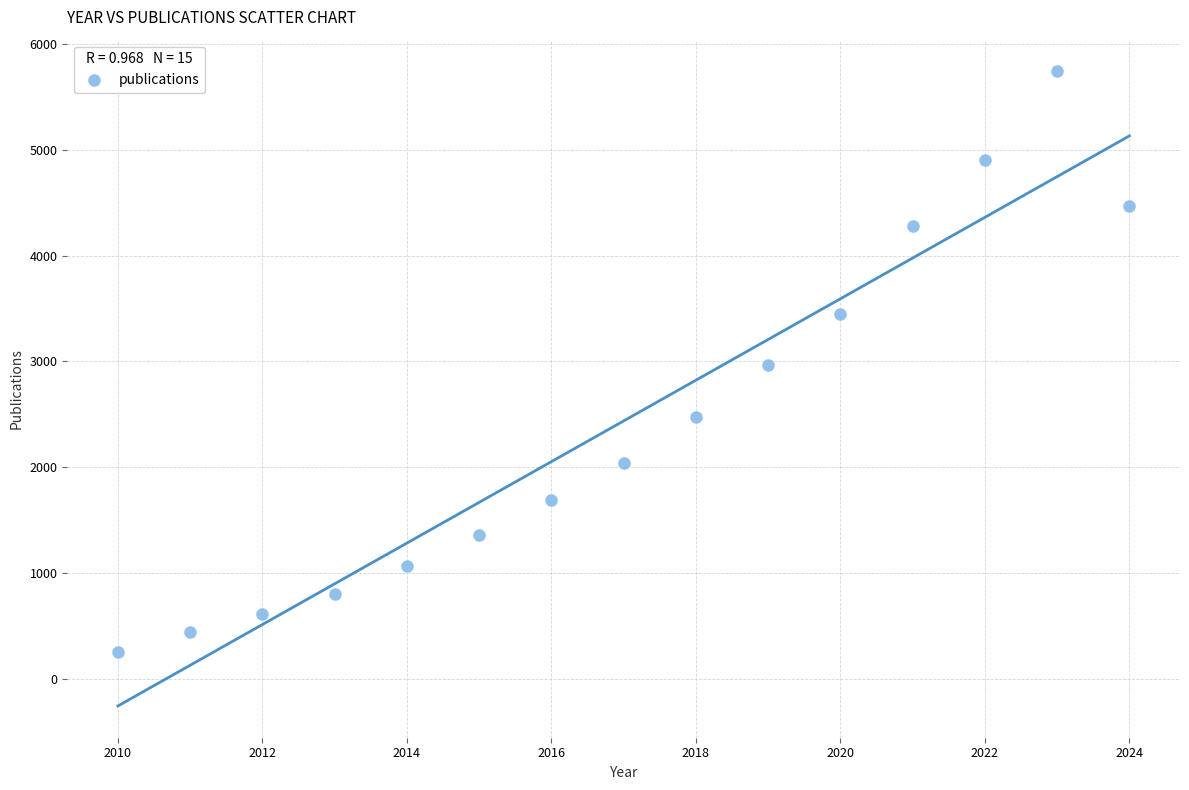

What is the range of Y values (max minus min)?

5484